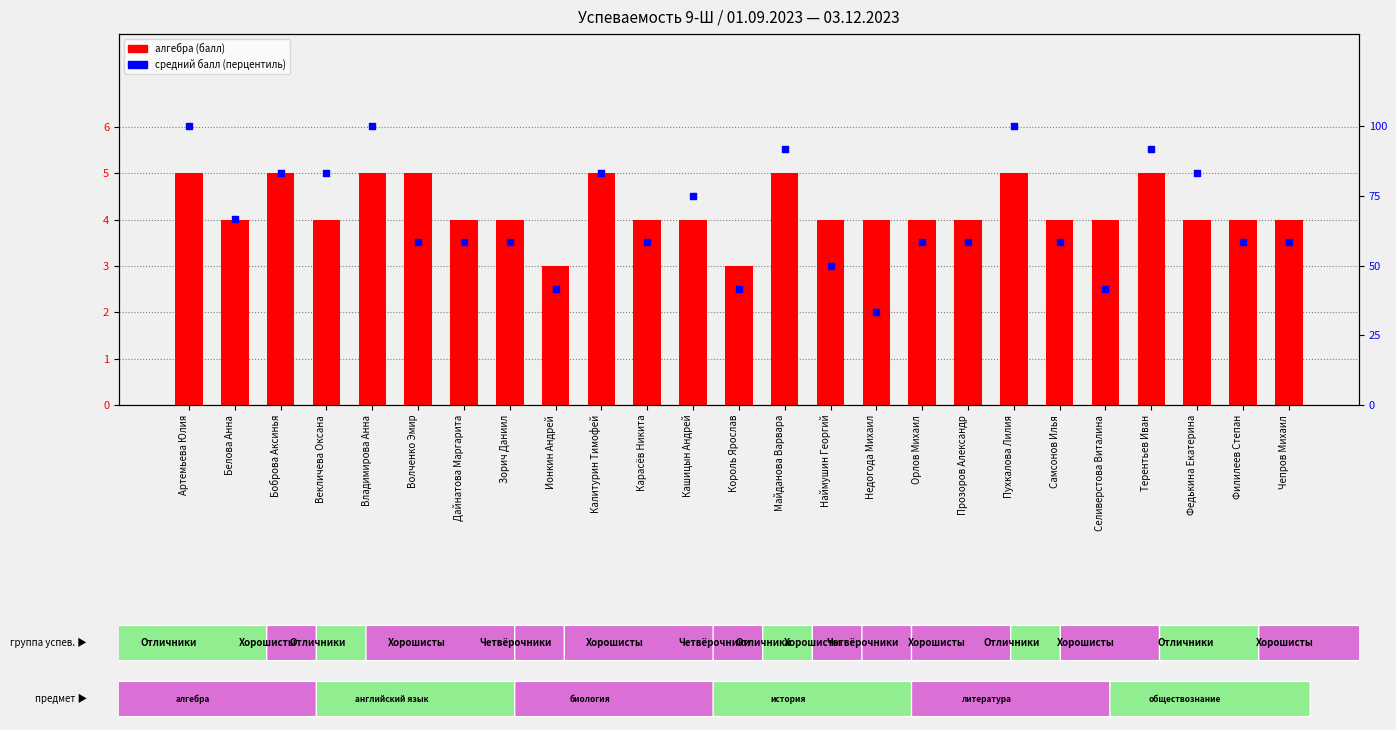

At which category is the sum across all series the highest?

Артемьева Юлия